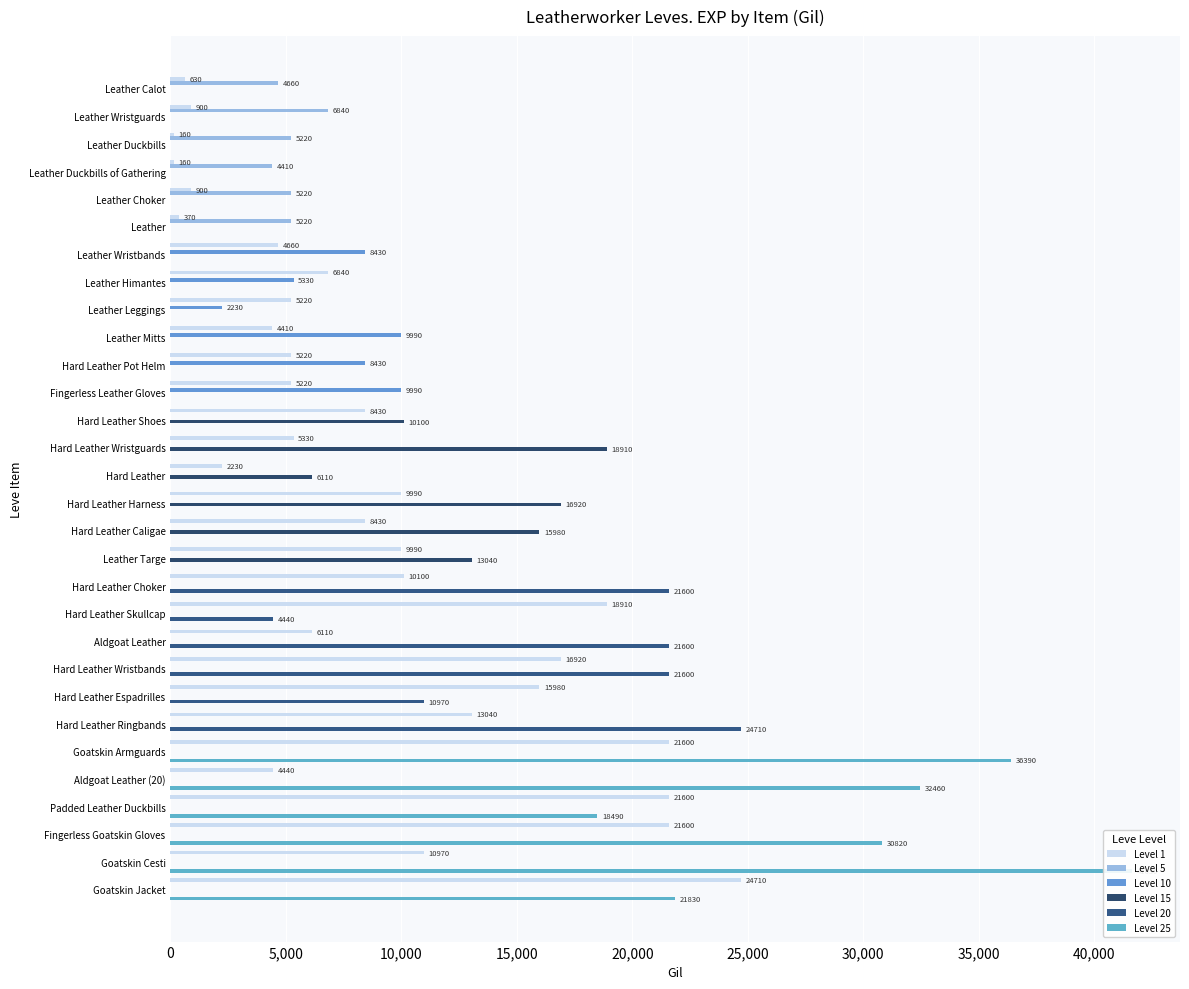

What is the sum of all Level 15 values?

81060